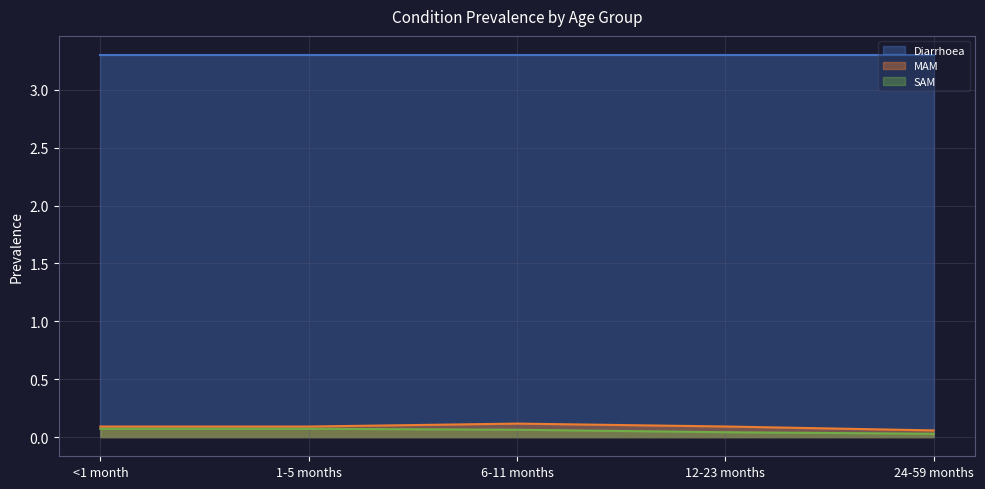

Which label corresponds to the smallest value in the chart?

24-59 months